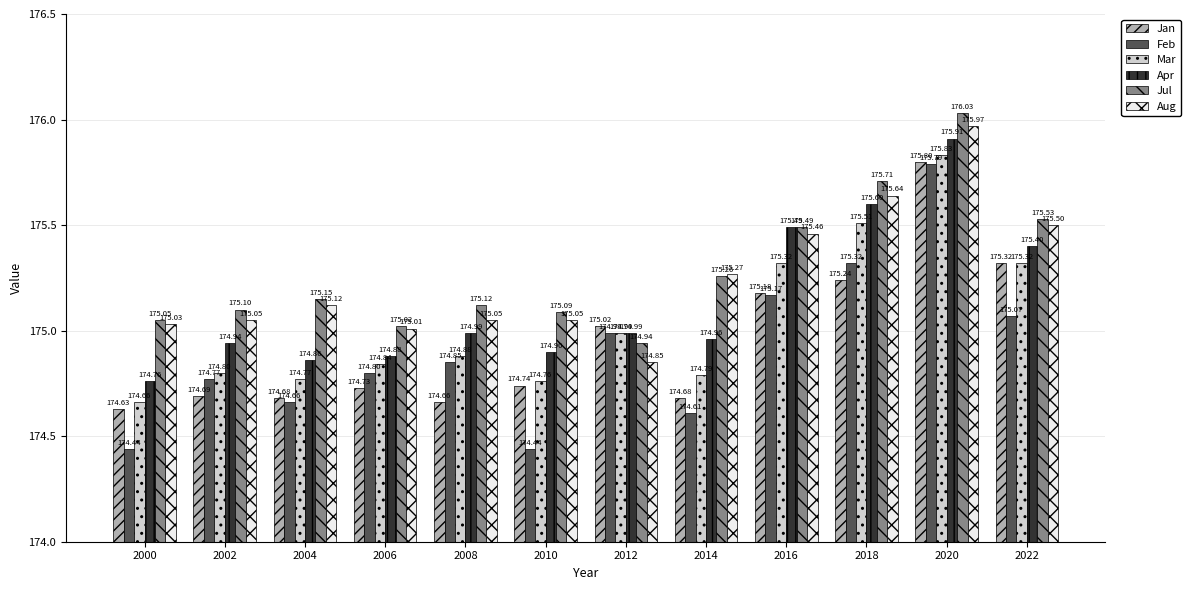

What is the sum of all Apr values?

2101.7